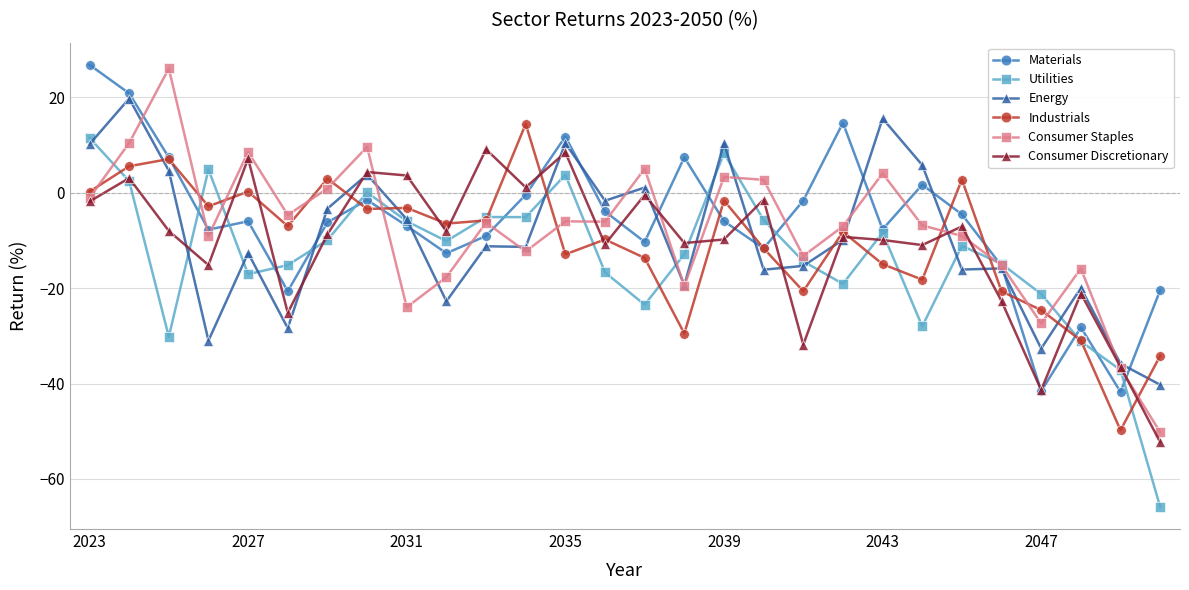

In Energy, how many points are lower than both neighbors (excluding endpoints)?

9